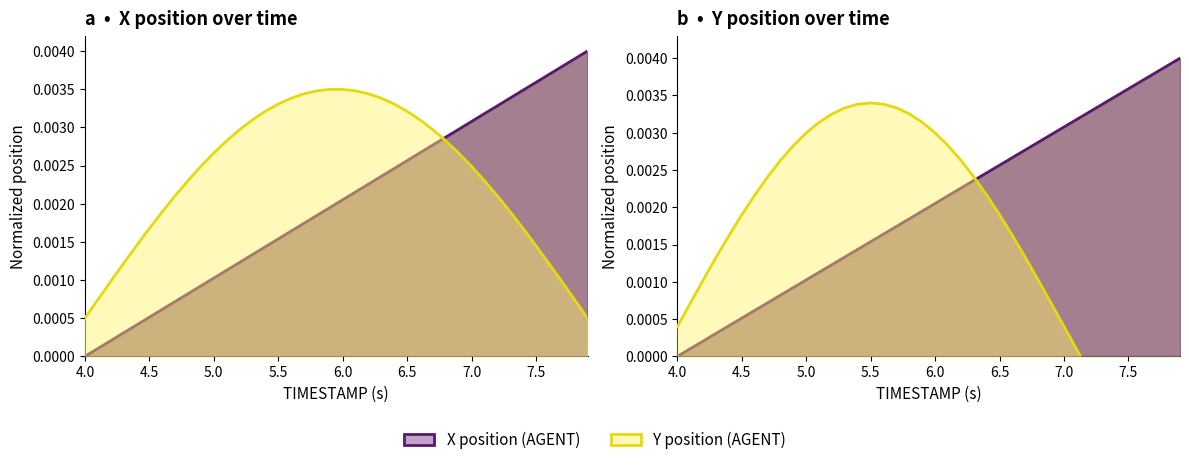

What position from the left is 6.0?

21